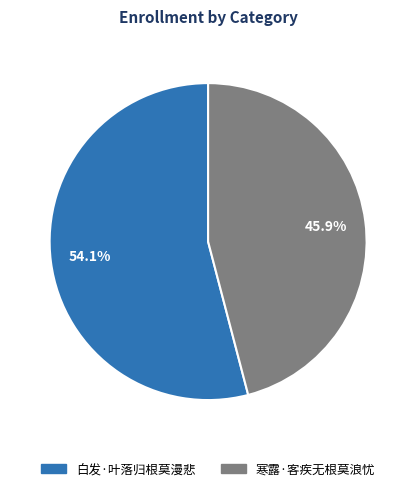

Between 白发·叶落归根莫漫悲 and 寒露·客疾无根莫浪忧, which is larger?

白发·叶落归根莫漫悲